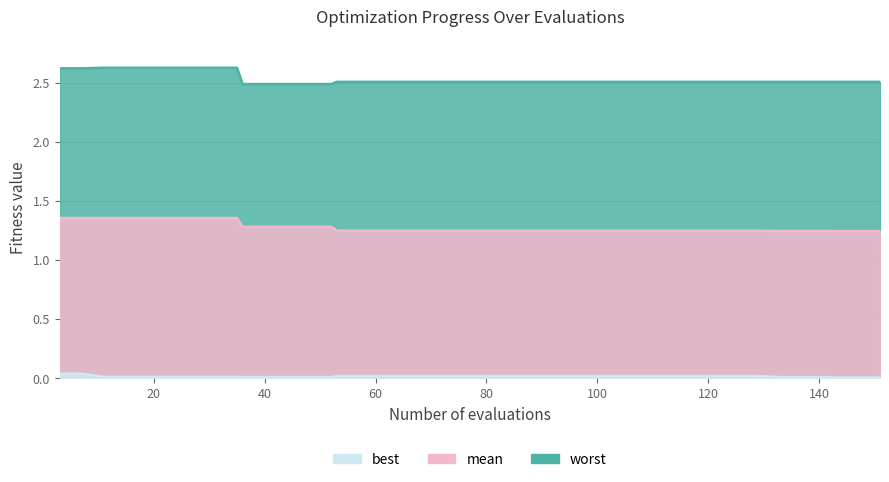

Which category has the highest value across all series?

11